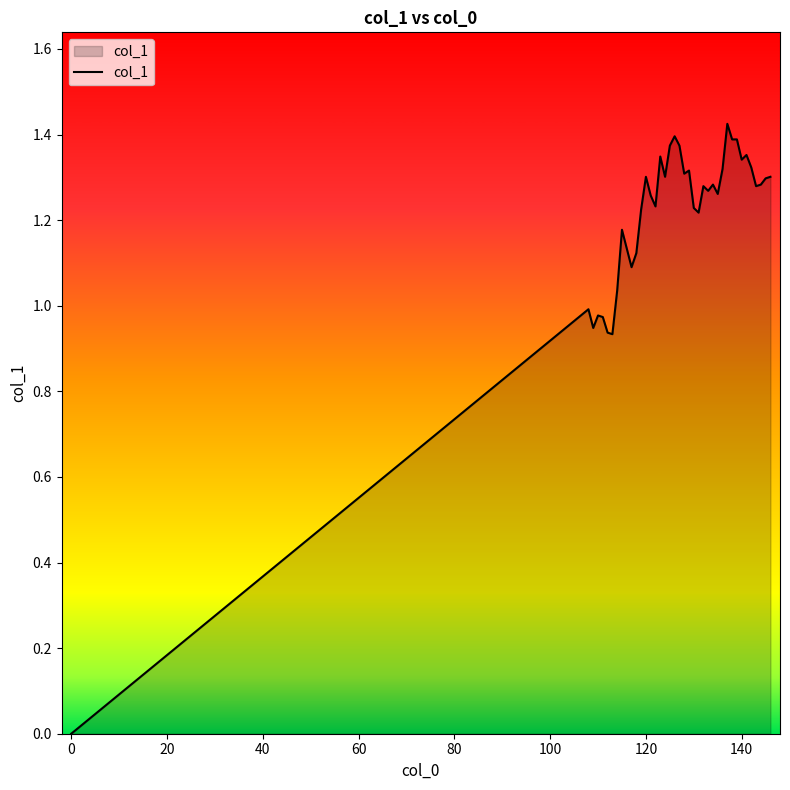

True or false: the data has more than 2 interior local peaks.

True